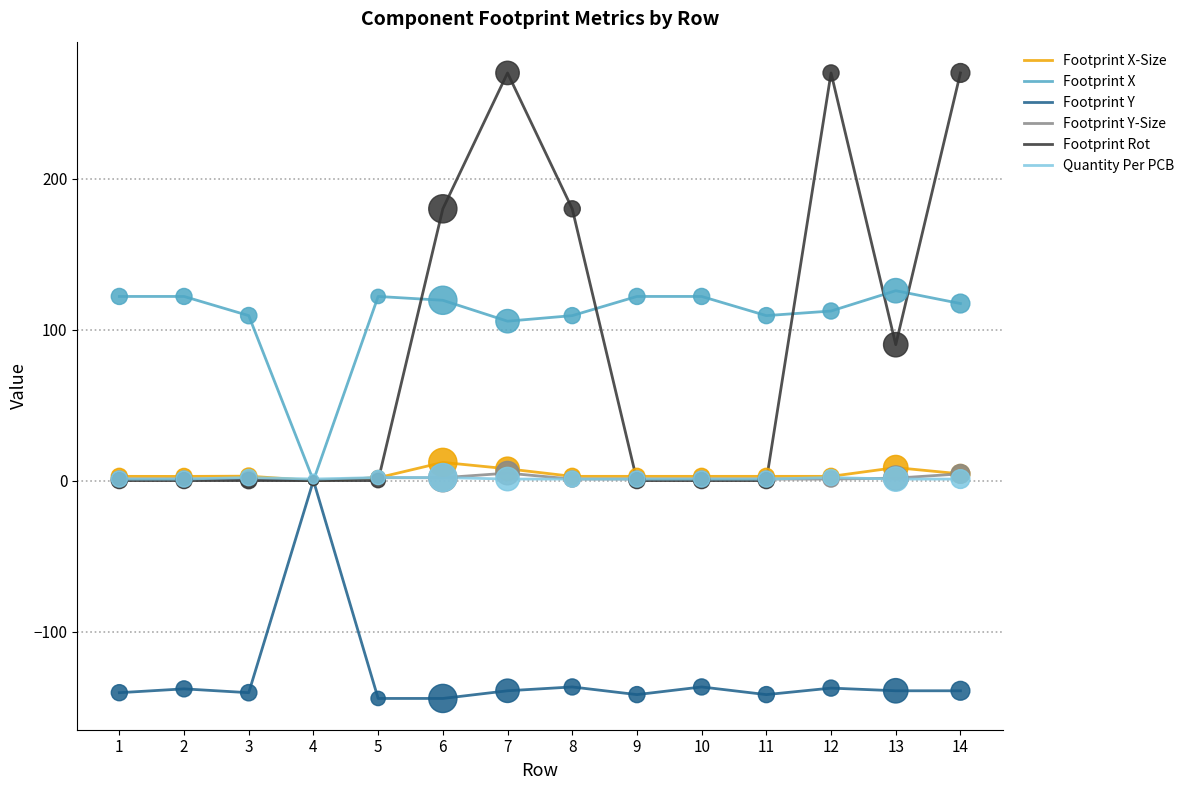

What is the total value across all series at 2?

-11.2